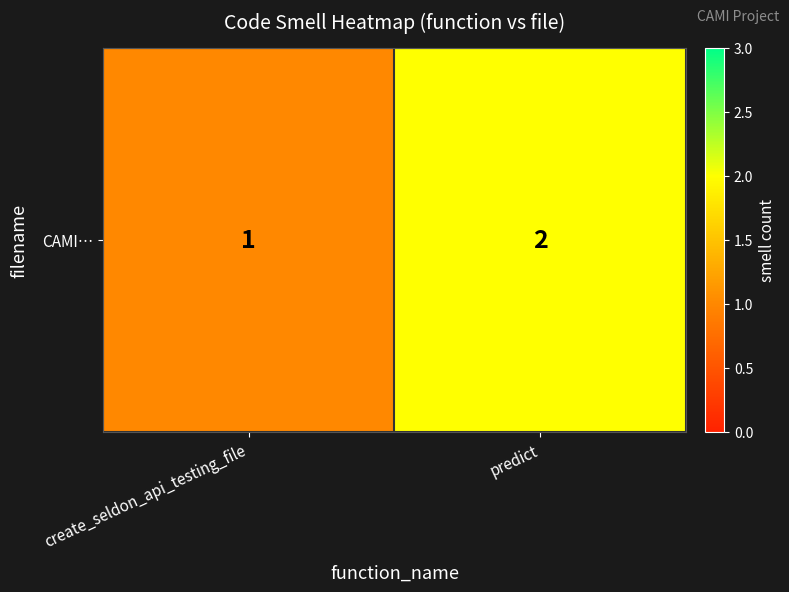

Which label corresponds to the smallest value in the chart?

create_seldon_api_testing_file